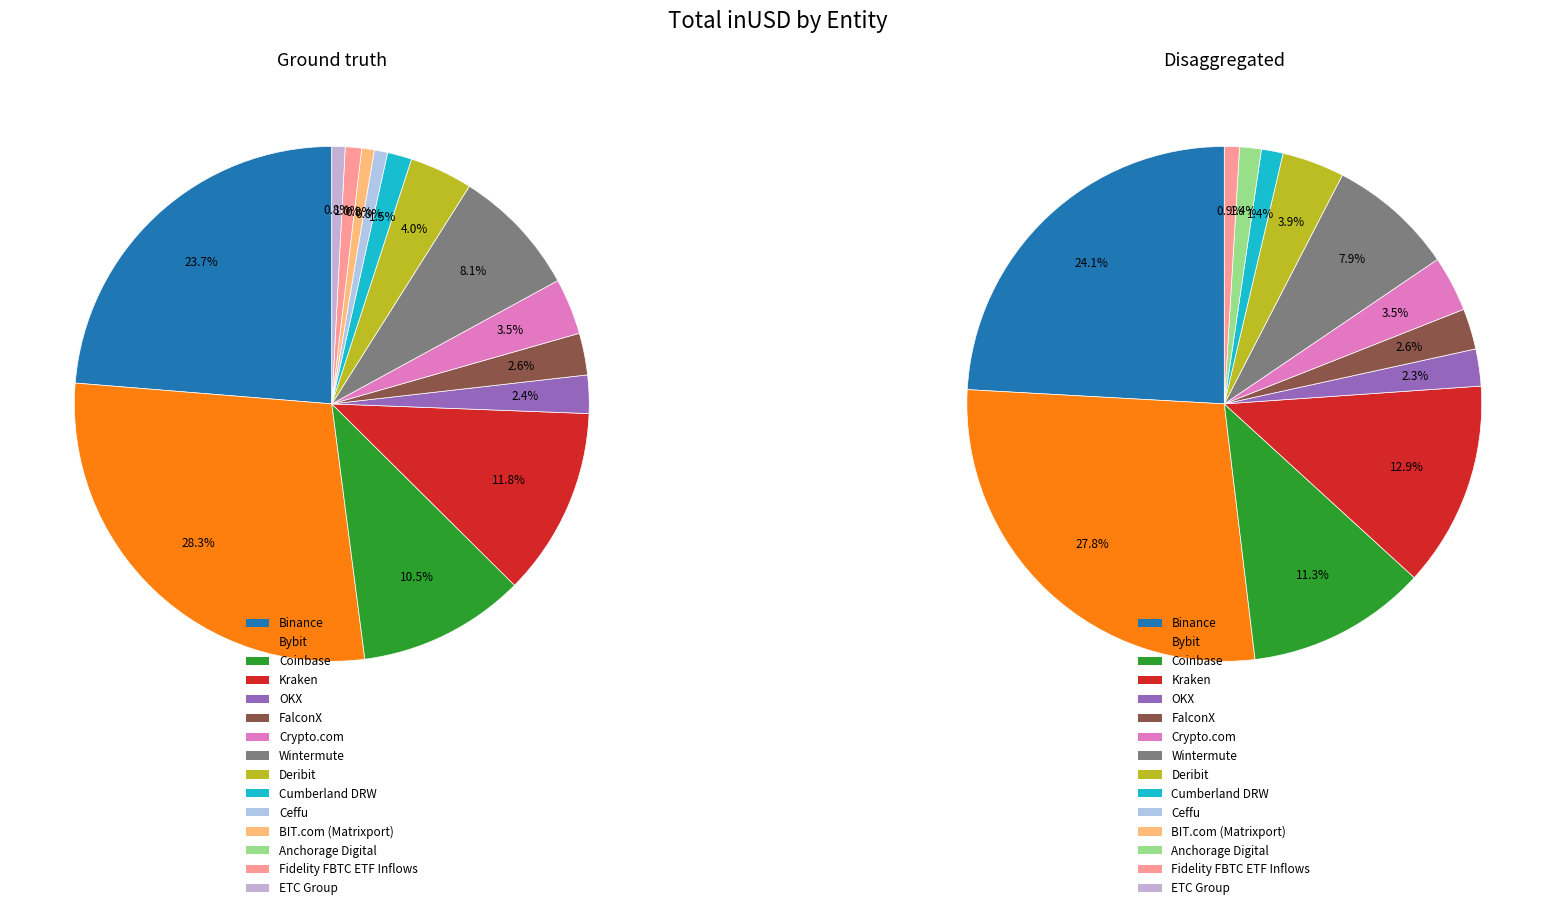

Count the number of slices in the pie.

15